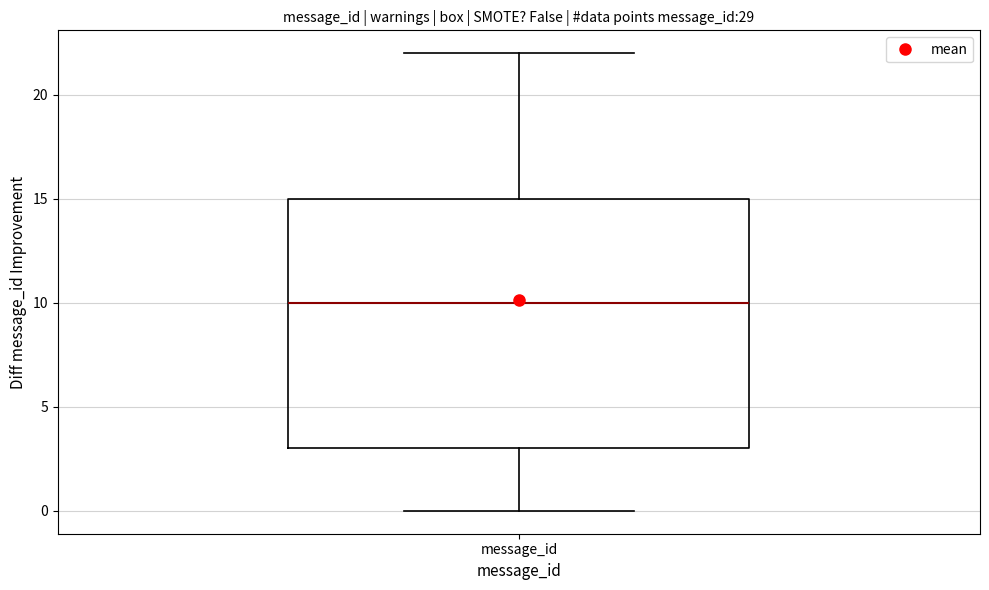

Where does the lower whisker of the box for message_id end on the y-axis? The values are not printed on the chart, so give them approximately, as read against the axis.

0